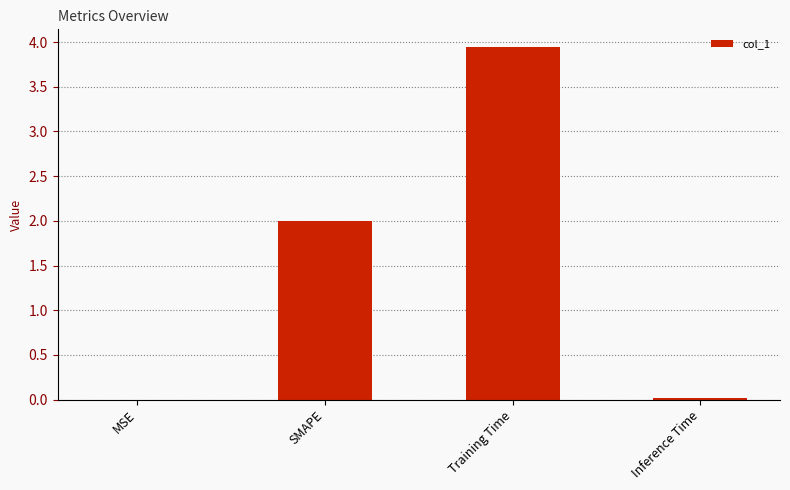

Between SMAPE and MSE, which is larger?

SMAPE